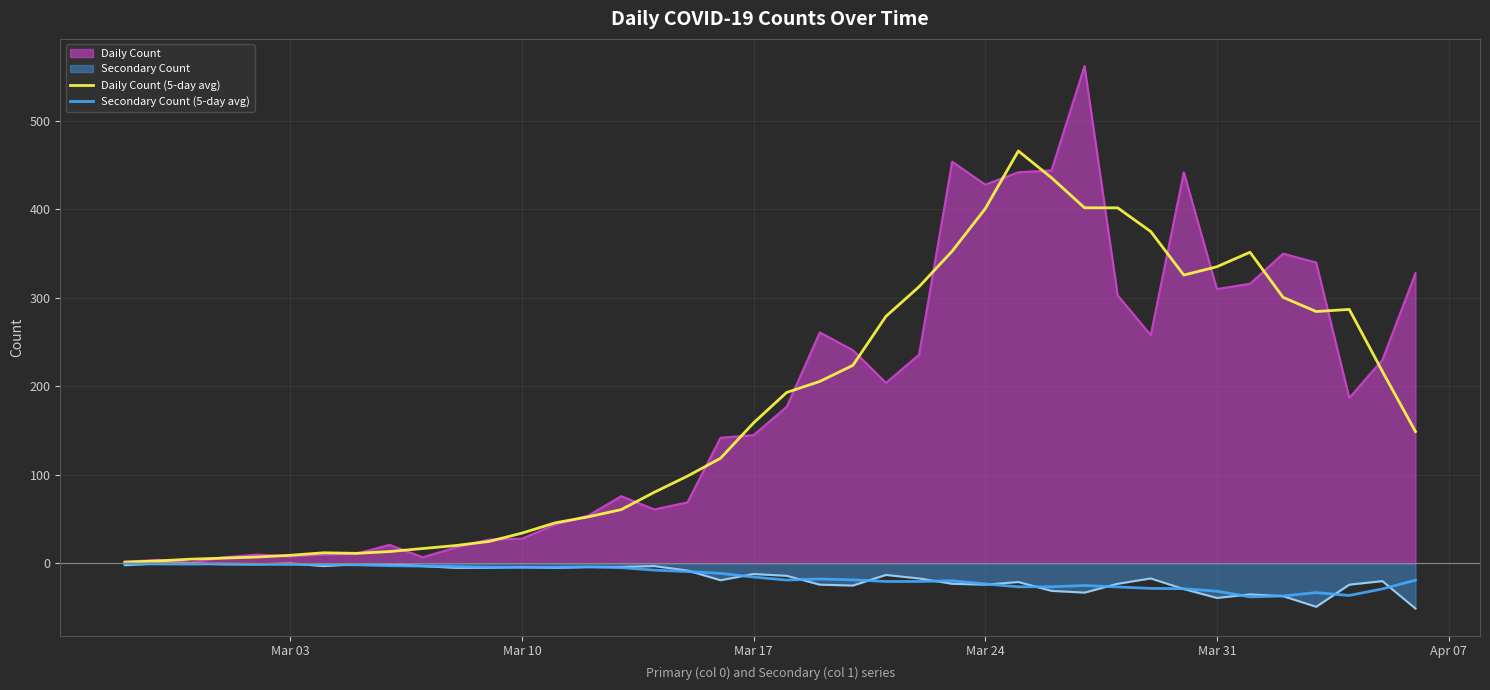

What is the average value of the Secondary Count (5-day avg) series?

-15.1